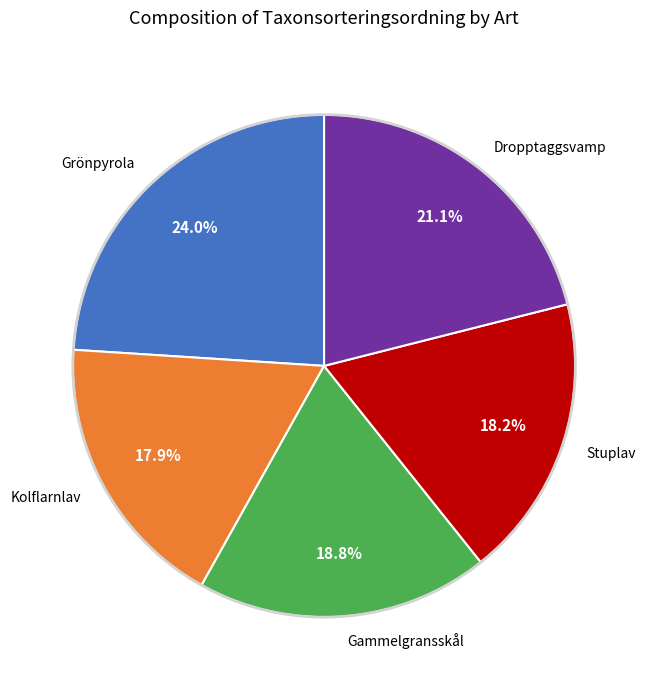

To the nearest percent, what percentage of the pie is Grönpyrola?

24%